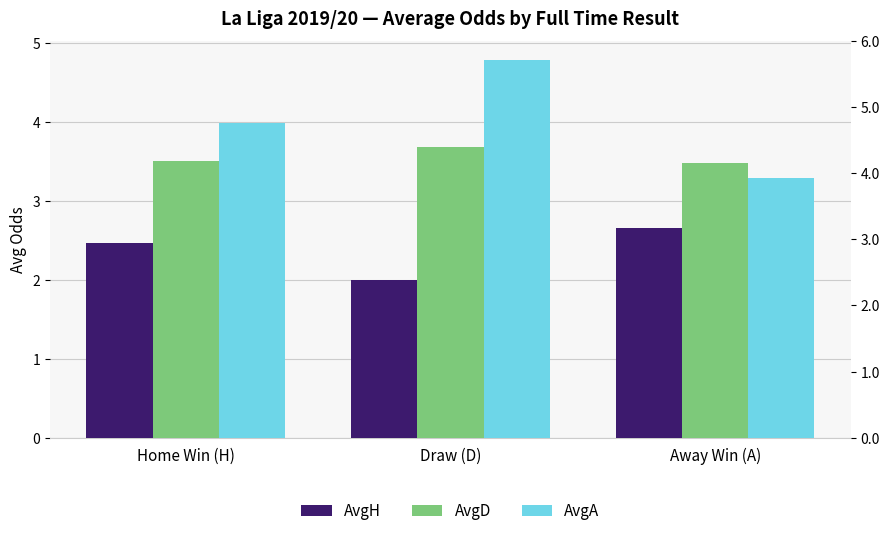

What is the value of the AvgD bar at the 3rd from the left?

3.5